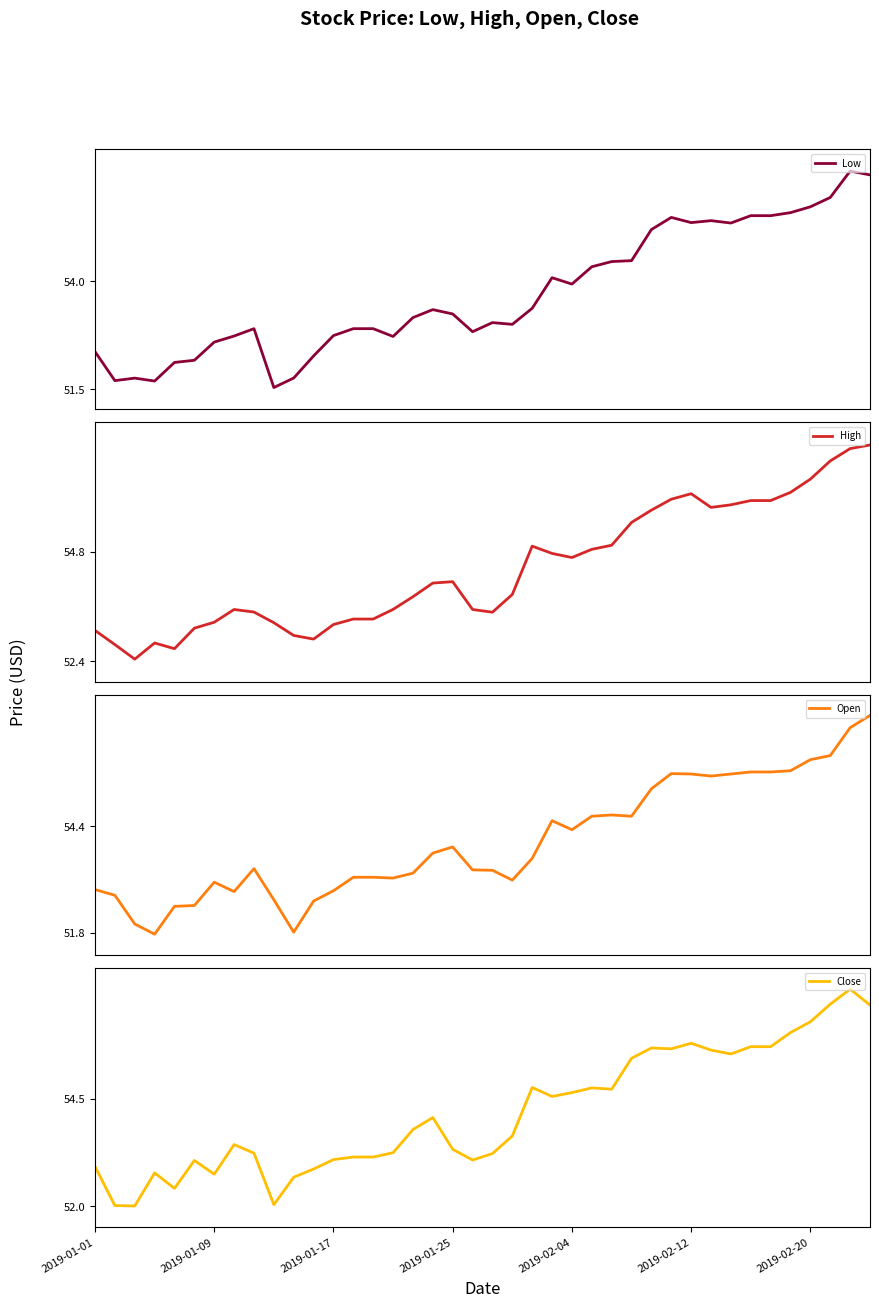

Reading left to right, list all the values displayed in this chart.

Low: 52.4	51.7	51.8	51.7	52.1	52.2	52.6	52.7	52.9	51.5	51.8	52.3	52.7	52.9	52.9	52.7	53.2	53.3	53.2	52.8	53.0	53.0	53.4	54.1	53.9	54.3	54.5	54.5	55.2	55.5	55.4	55.4	55.3	55.5	55.5	55.6	55.7	55.9	56.5	56.5
High: 53.1	52.8	52.4	52.8	52.7	53.1	53.2	53.5	53.5	53.2	53.0	52.9	53.2	53.3	53.3	53.5	53.8	54.1	54.1	53.5	53.5	53.9	54.9	54.8	54.7	54.9	54.9	55.4	55.7	56.0	56.1	55.8	55.8	55.9	55.9	56.1	56.4	56.8	57.1	57.1
Open: 52.9	52.7	52.0	51.8	52.4	52.5	53.0	52.8	53.4	52.6	51.8	52.6	52.8	53.1	53.1	53.1	53.2	53.7	53.9	53.3	53.3	53.1	53.6	54.5	54.3	54.6	54.7	54.6	55.3	55.7	55.7	55.6	55.7	55.7	55.7	55.8	56.0	56.1	56.8	57.1
Close: 52.9	52.0	52.0	52.8	52.4	53.1	52.7	53.4	53.2	52.0	52.7	52.9	53.1	53.1	53.1	53.2	53.8	54.1	53.3	53.1	53.2	53.6	54.8	54.5	54.6	54.8	54.7	55.4	55.7	55.7	55.8	55.6	55.5	55.7	55.7	56.0	56.3	56.7	57.0	56.7